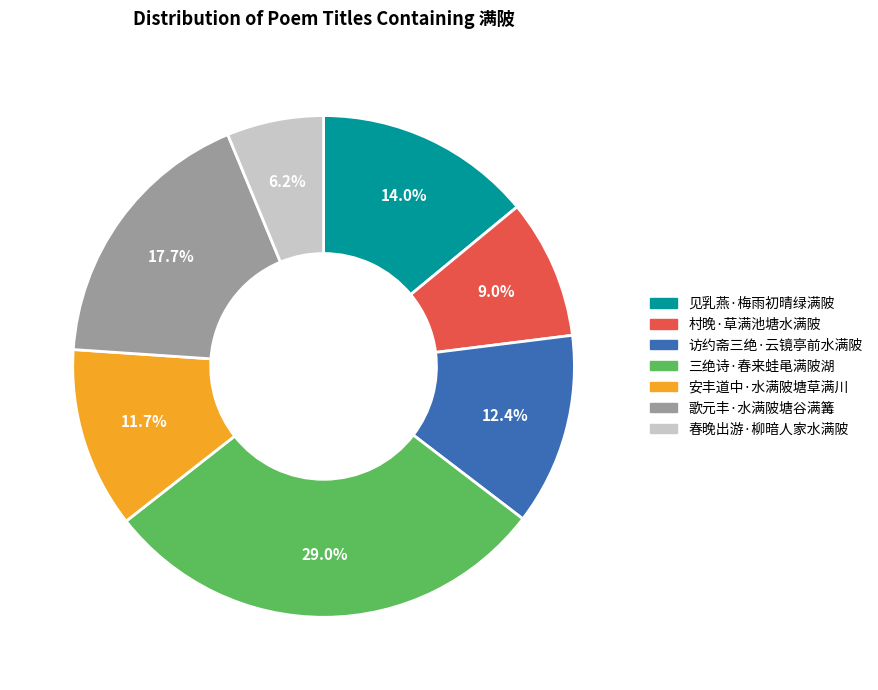

To the nearest percent, what percentage of the pie is 访约斋三绝·云镜亭前水满陂?

12%